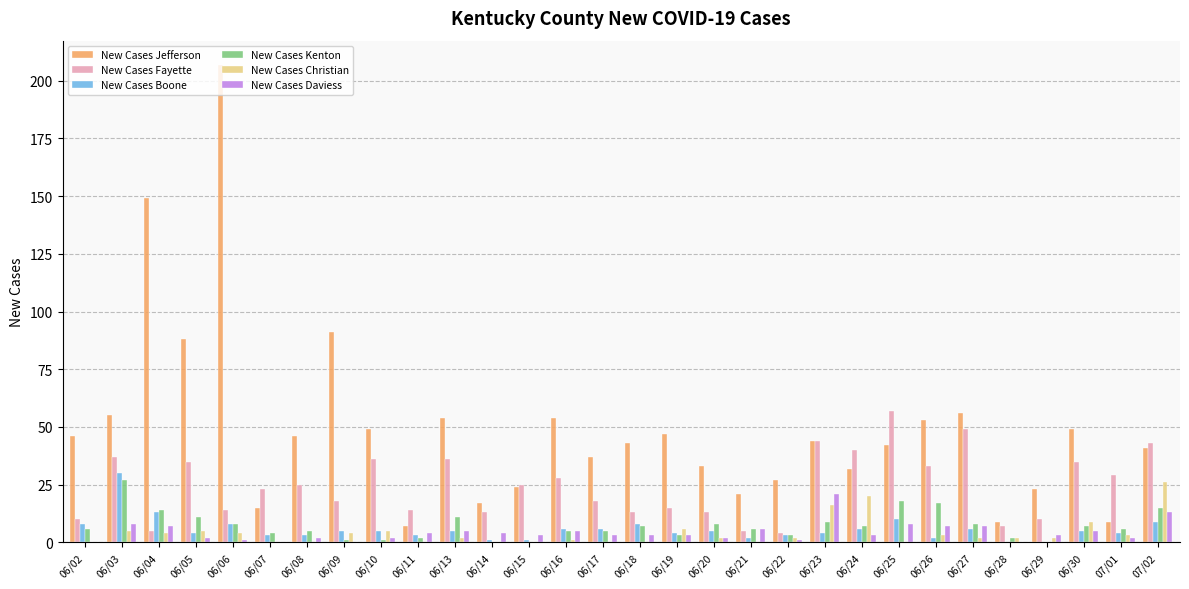

Are the bars grouped side by side (vs. stacked)?

Yes